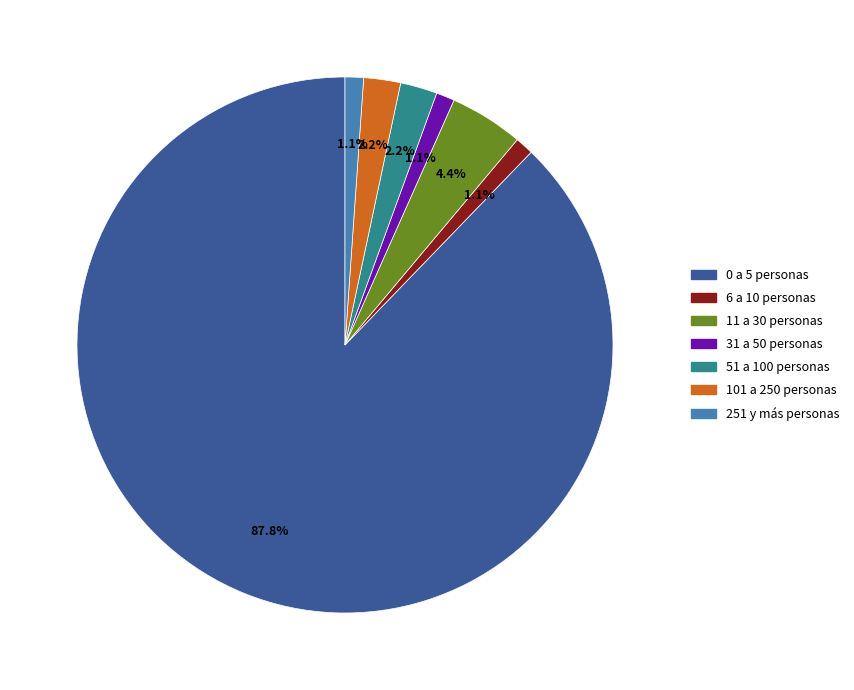

To the nearest percent, what is the average slice percentage?

14%